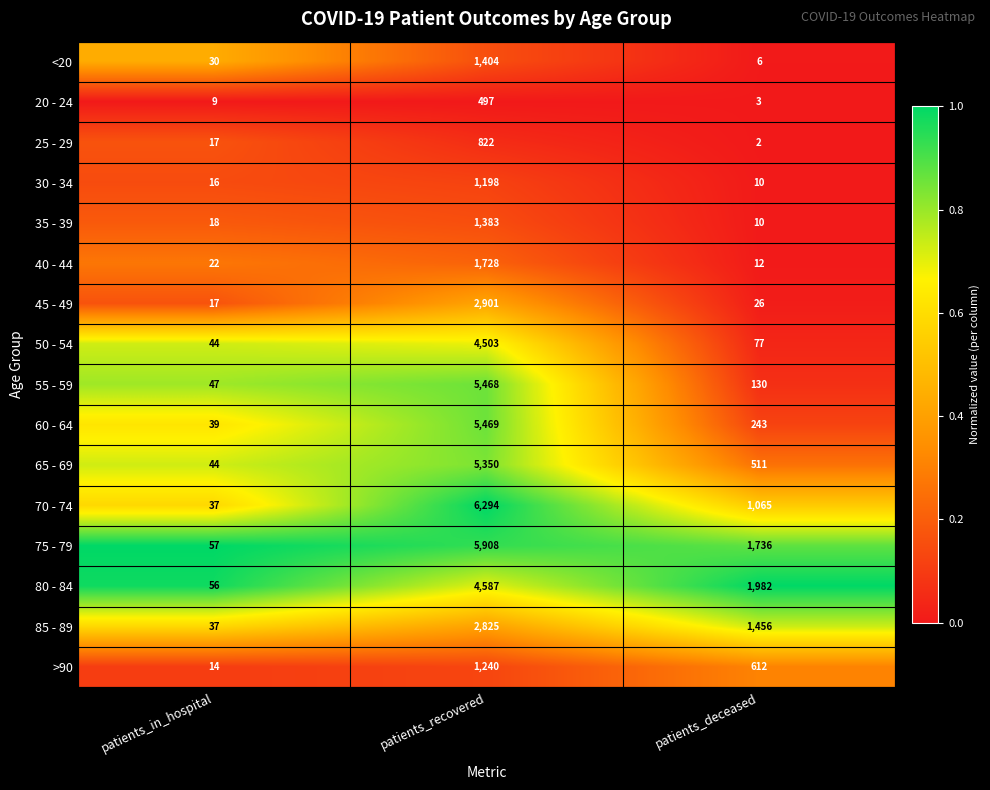

Which series has the widest spread of values?

70 - 74